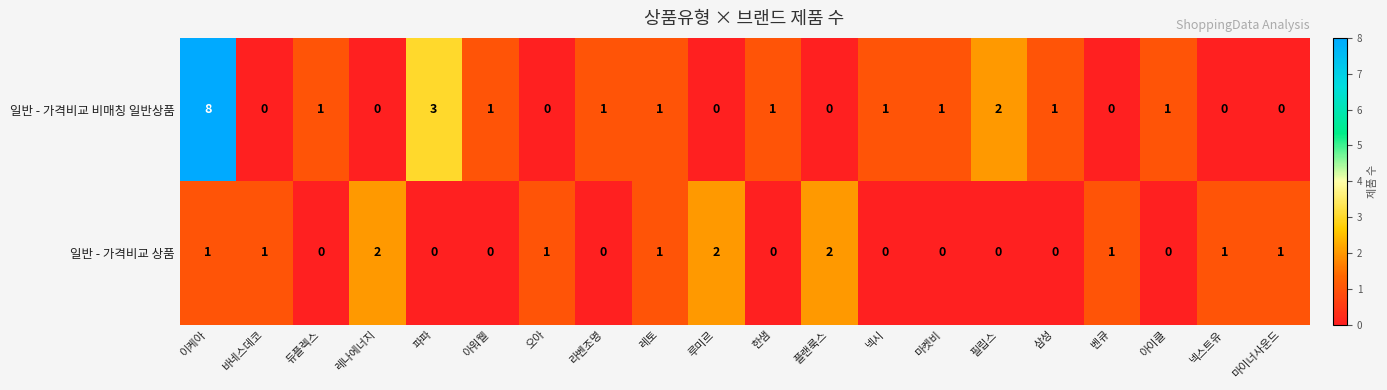

Rank the series at 아이클 from lowest to highest value.

일반 - 가격비교 상품, 일반 - 가격비교 비매칭 일반상품